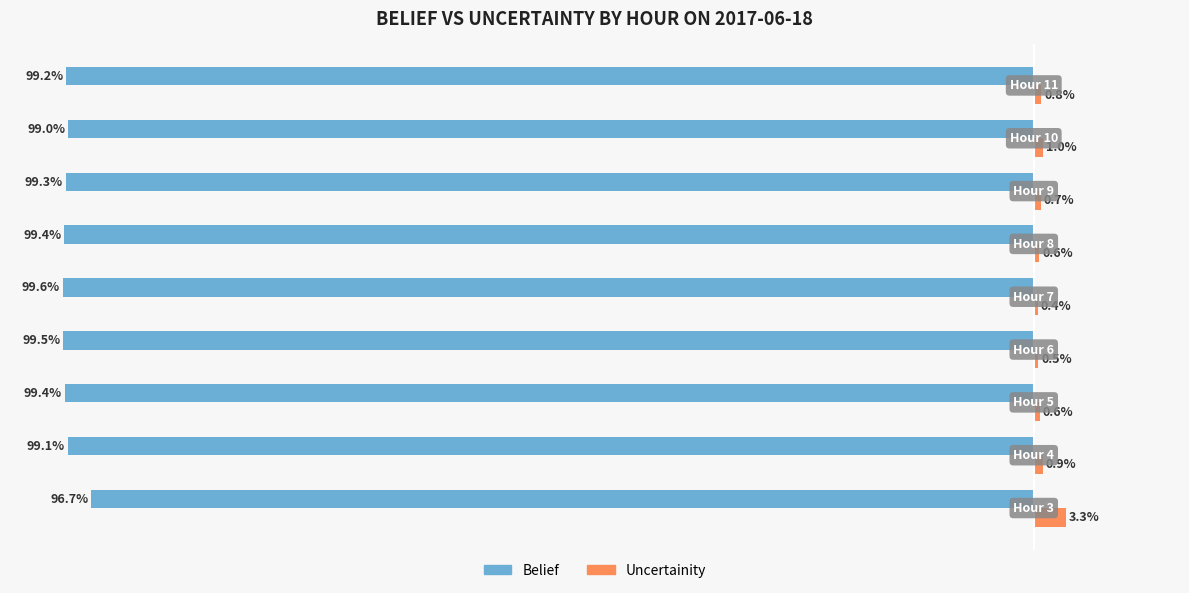

Rank the series by their average value, from lowest to highest.

Belief, Uncertainity